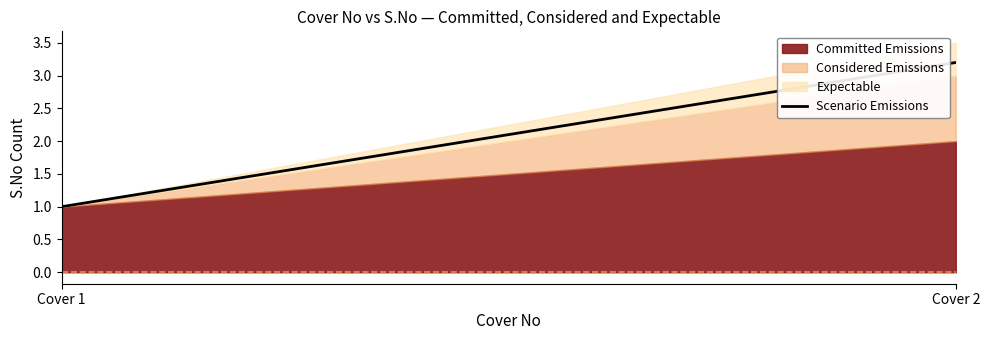

How many values in the Considered Emissions series are below 2?

1